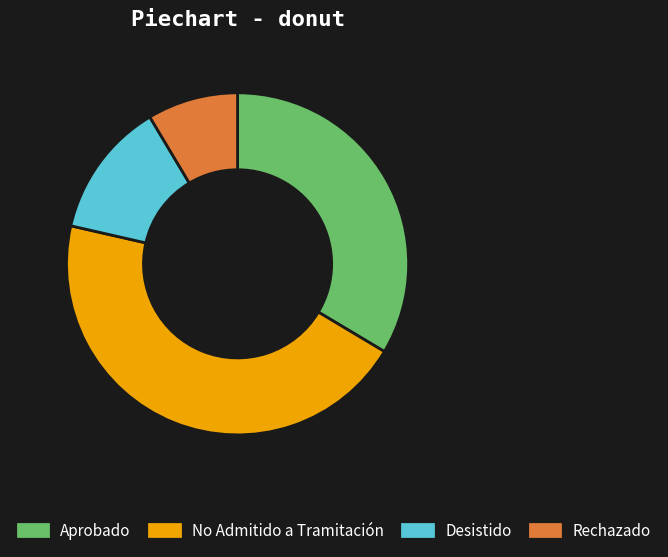

Is it true that No Admitido a Tramitación is 45% of the pie?

True